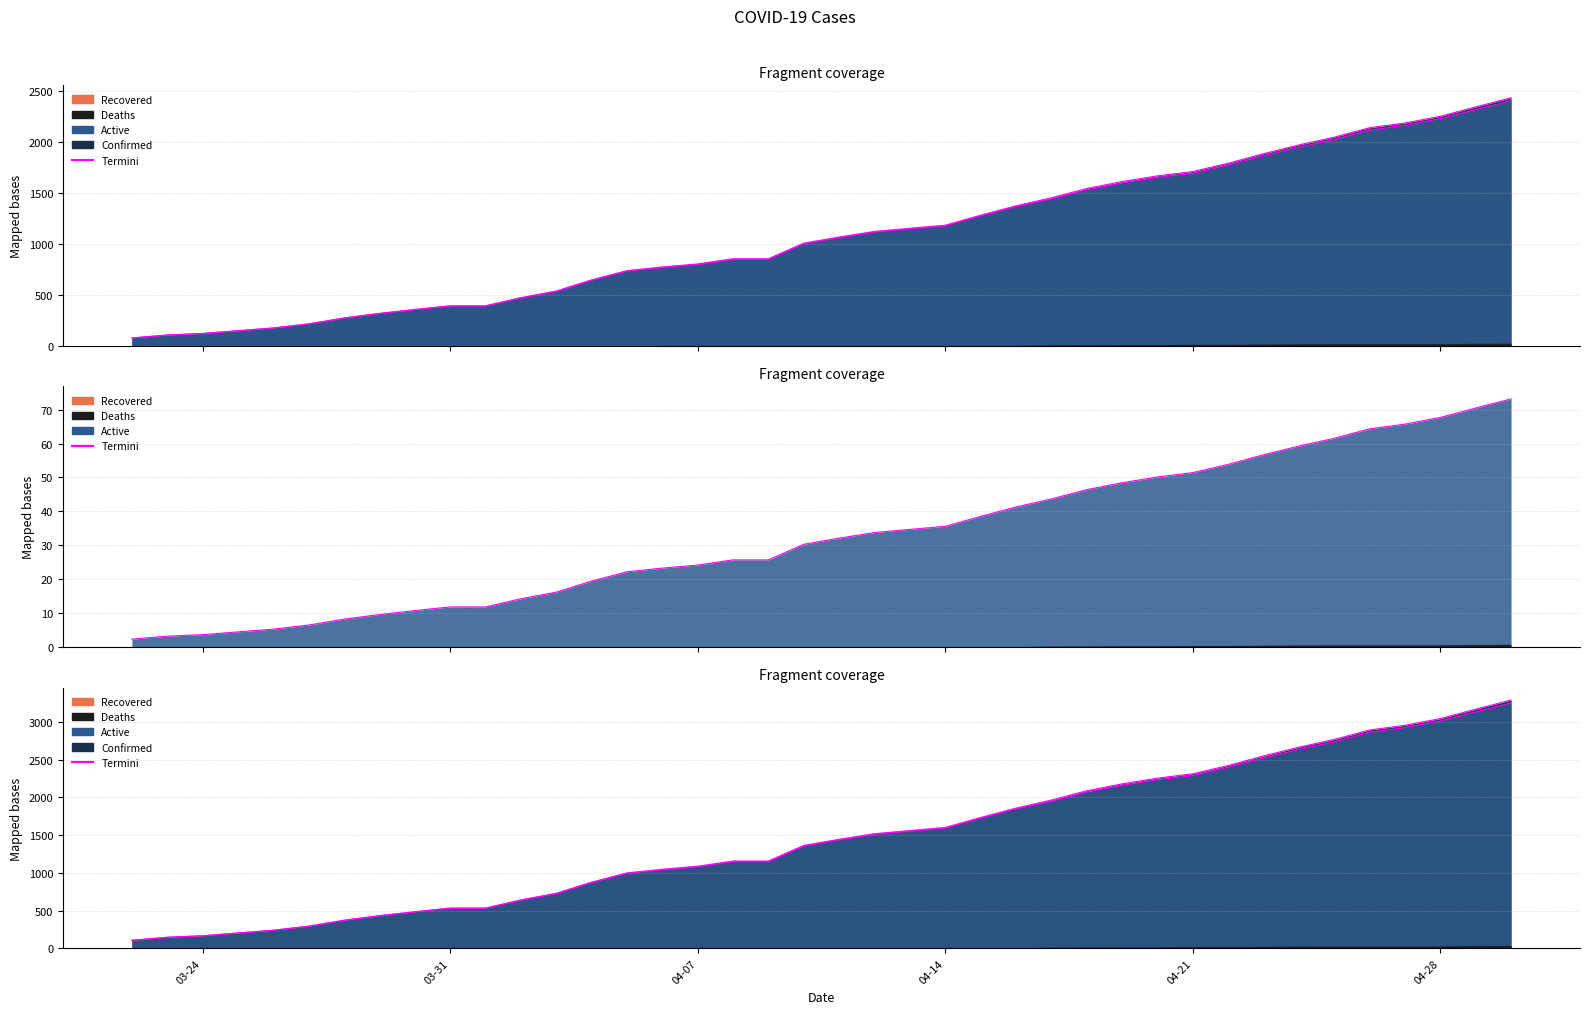

Reading left to right, what are all the values shown in this chart?

108.0	147.2	167.4	203.9	240.3	294.3	372.6	433.4	486.0	534.6	534.6	642.6	730.4	877.5	1000.4	1049.0	1089.5	1158.3	1158.3	1364.9	1445.9	1520.1	1562.0	1602.5	1734.8	1859.0	1965.6	2088.5	2180.2	2255.9	2313.9	2423.2	2550.2	2666.2	2768.9	2894.4	2956.5	3045.6	3169.8	3291.3